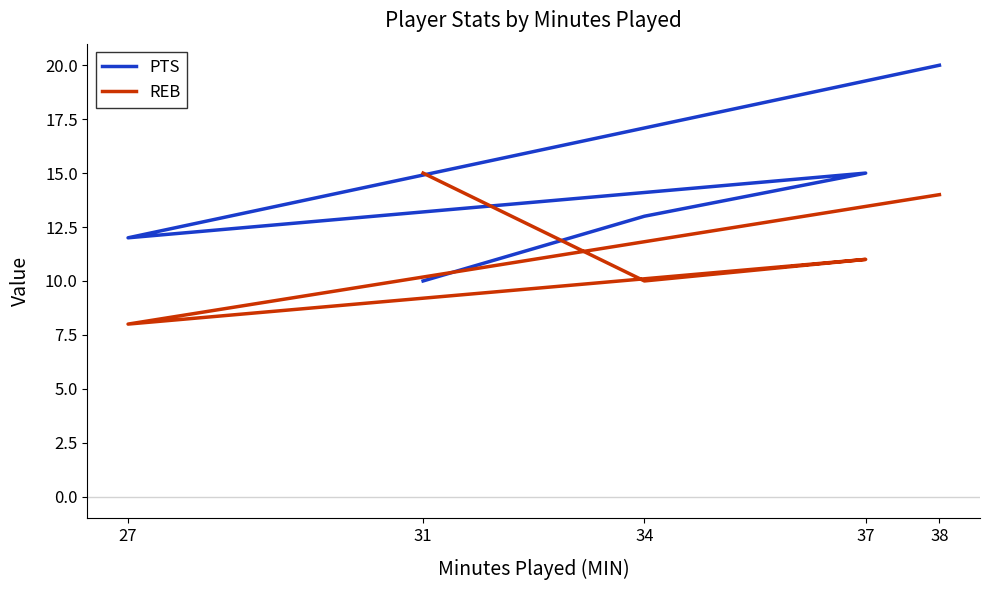

Which series ends up on top after the final intersection of PTS and REB?

REB